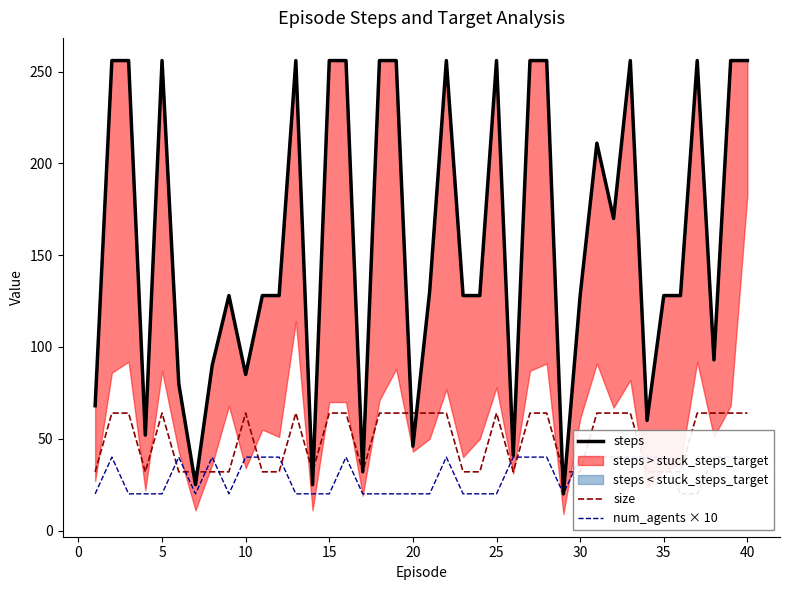

How many lines are shown in the chart?

3